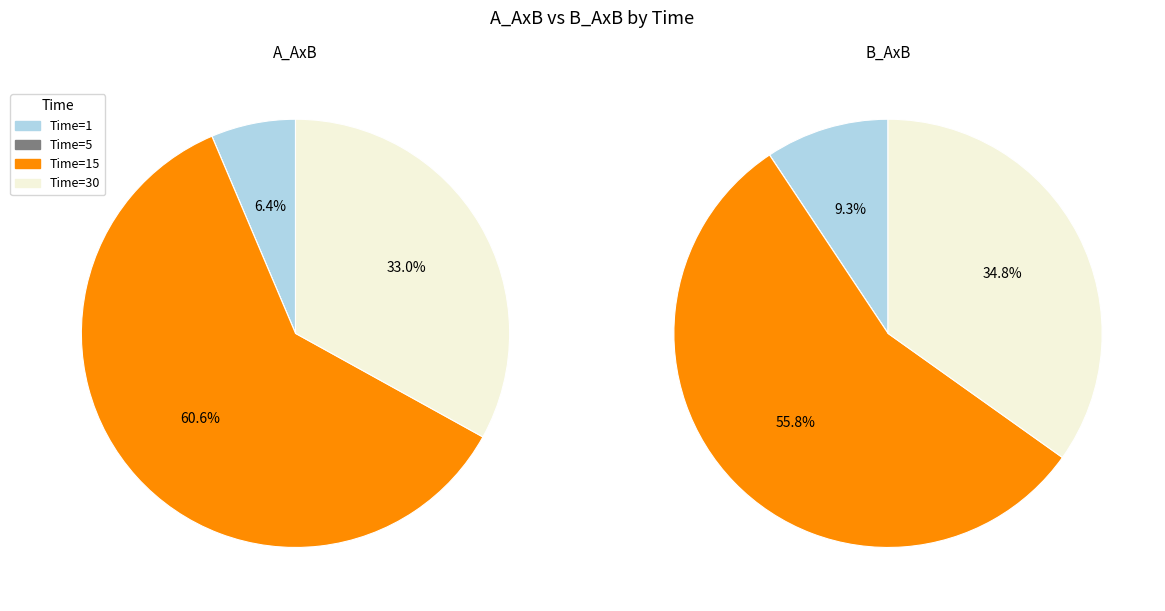

Rank the series at 0 from lowest to highest value.

Time=5, Time=1, Time=30, Time=15